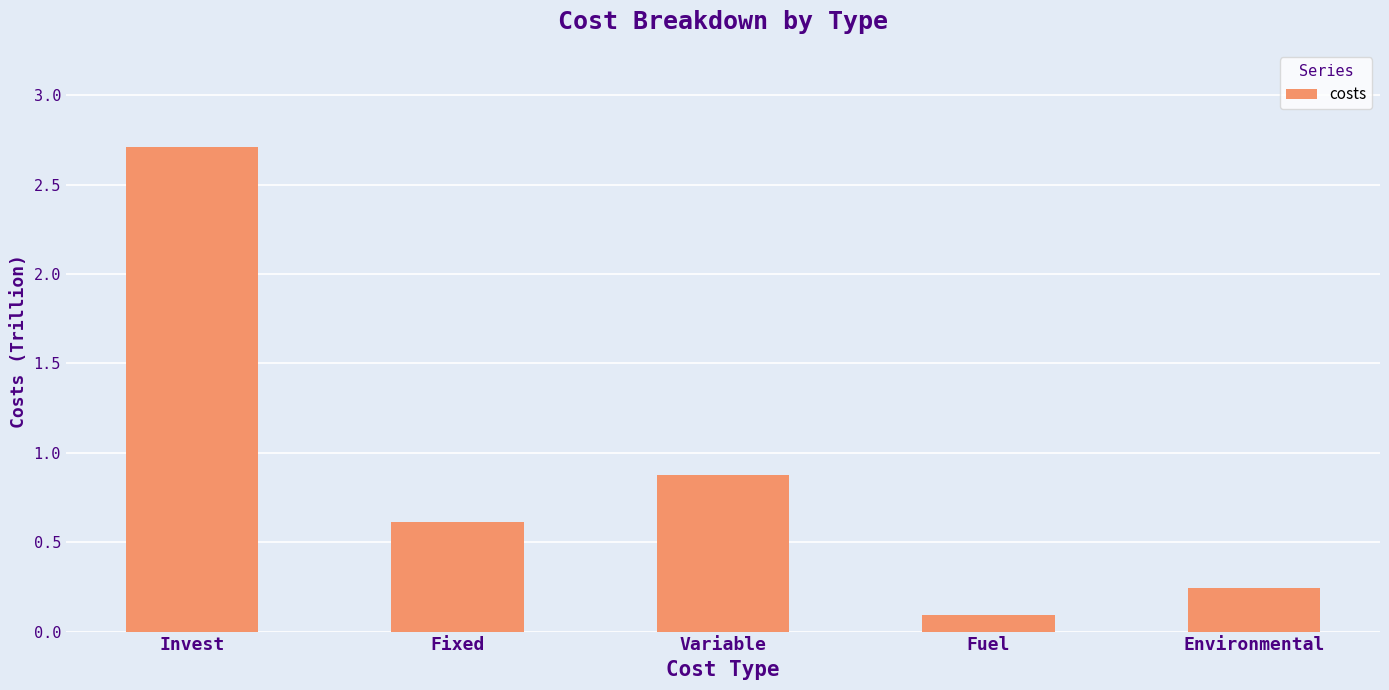

What value does the data have at Variable?

0.9